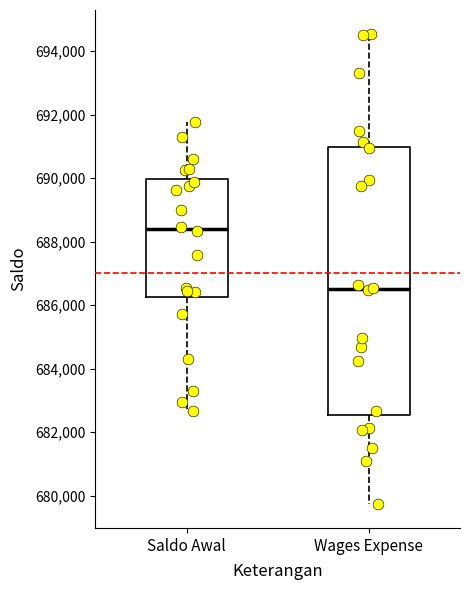

Reading left to right, read every box against the y-axis: the position of its median line, the range the box covers, and the ends of its whiskers. The values are not printed on the chart, so give them approximately, as read against the axis.

Saldo Awal: median 688400, box 686200 to 690000, whiskers 682600 to 691800
Wages Expense: median 686600, box 682600 to 691000, whiskers 679800 to 694600